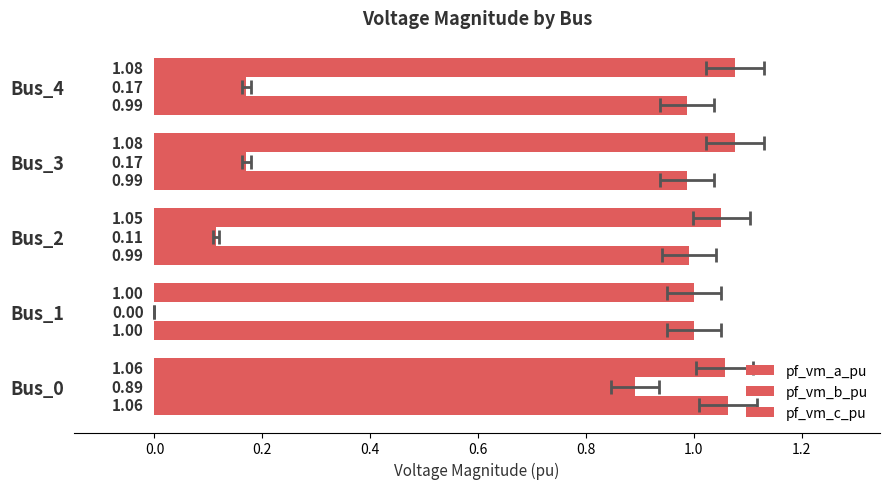

Does the chart contain any negative values?

No